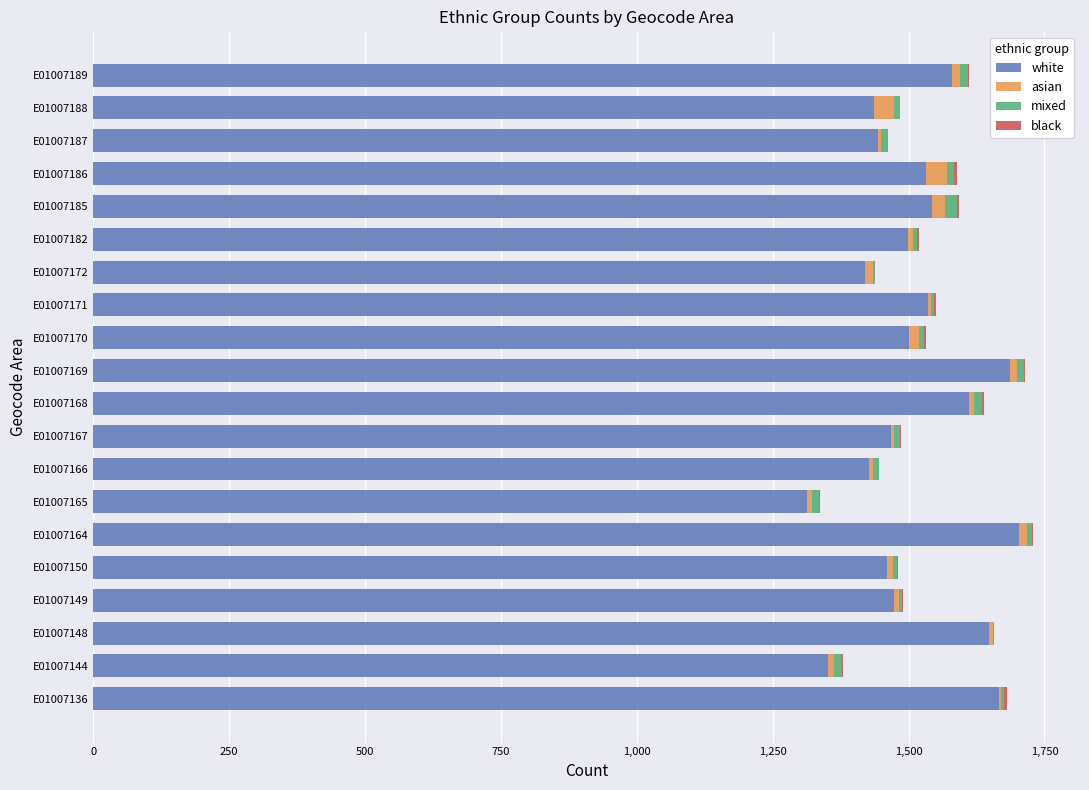

Count the number of data series in this chart.

4